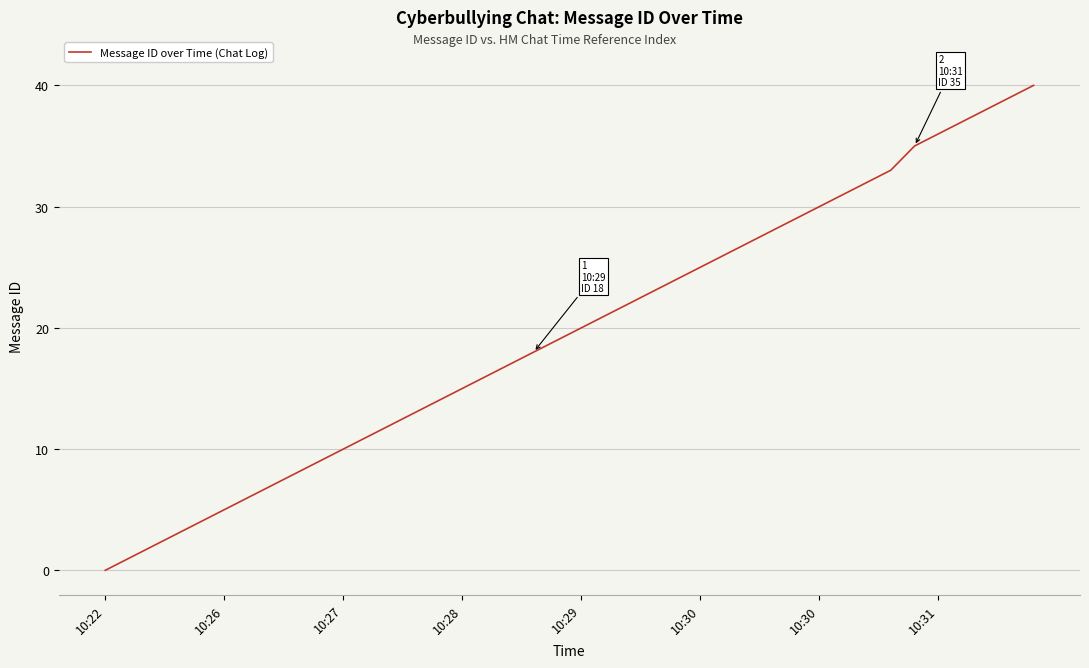

What is the difference between the maximum and minimum values?

40